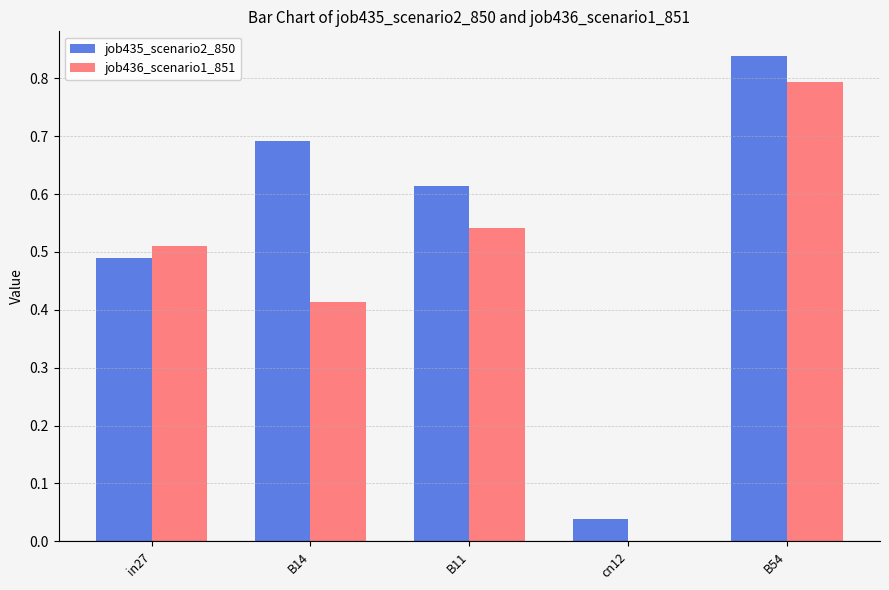

What is the total value across all series at B11?

1.2